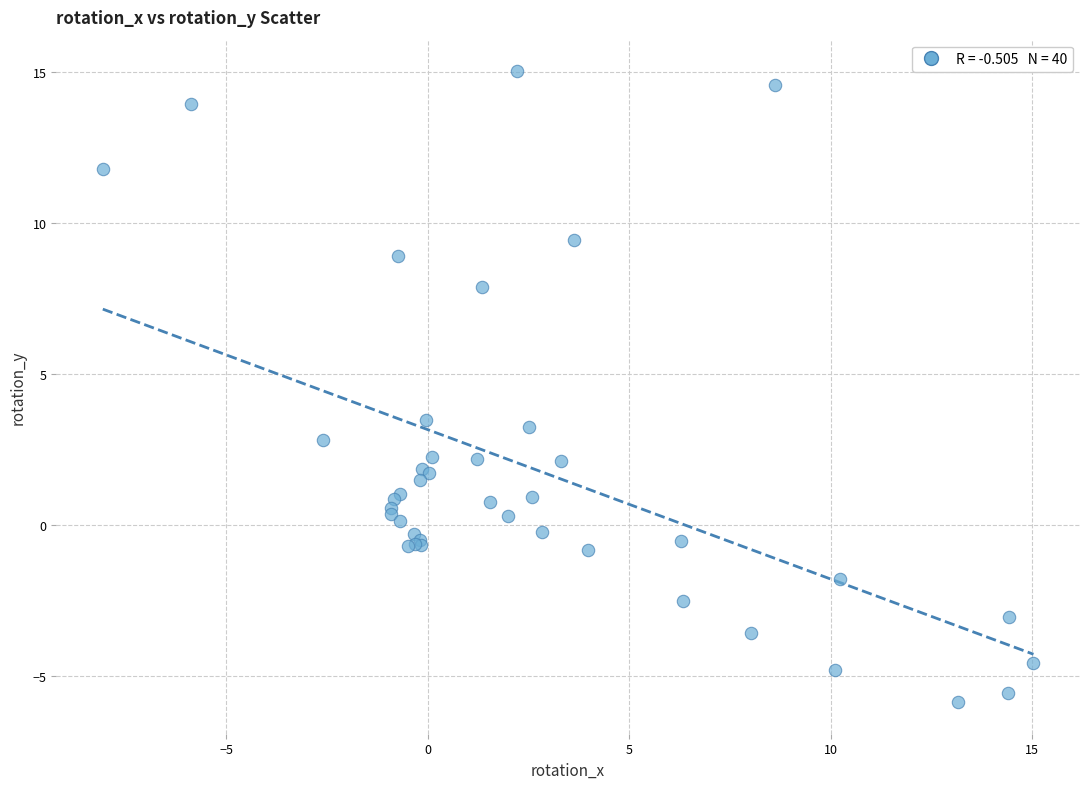

What Y value in the scatter plot is closest to 4?

3.5